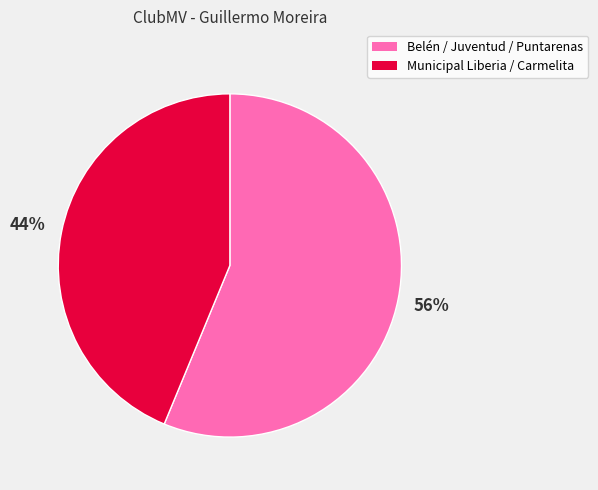

Does any single category account for the majority?

Yes